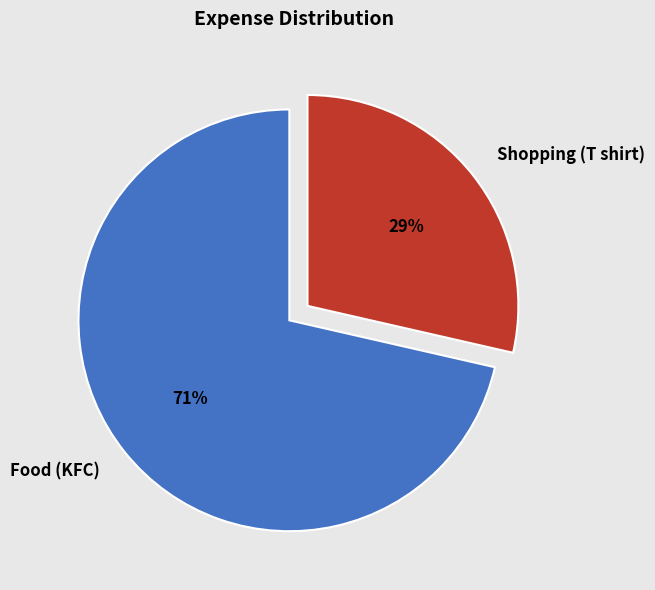

Is the sum of Shopping (T shirt) and Food (KFC) greater than half?

Yes